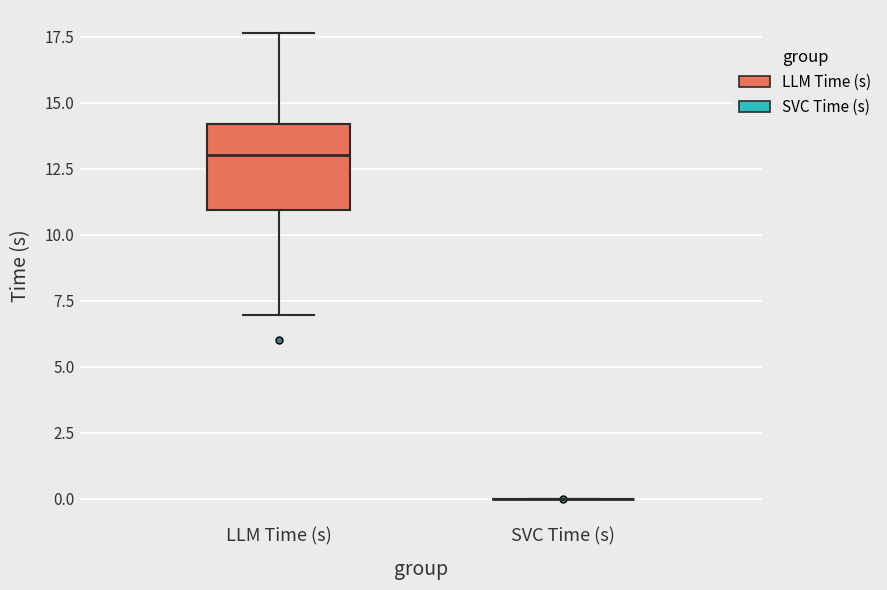

Reading left to right, read every box against the y-axis: the position of its median line, the range the box covers, and the ends of its whiskers. The values are not printed on the chart, so give them approximately, as read against the axis.

LLM Time (s): median 13.0, box 11.0 to 14.0, whiskers 7.0 to 17.5
SVC Time (s): box collapsed to a line at 0.0, whiskers 0.0 to 0.0